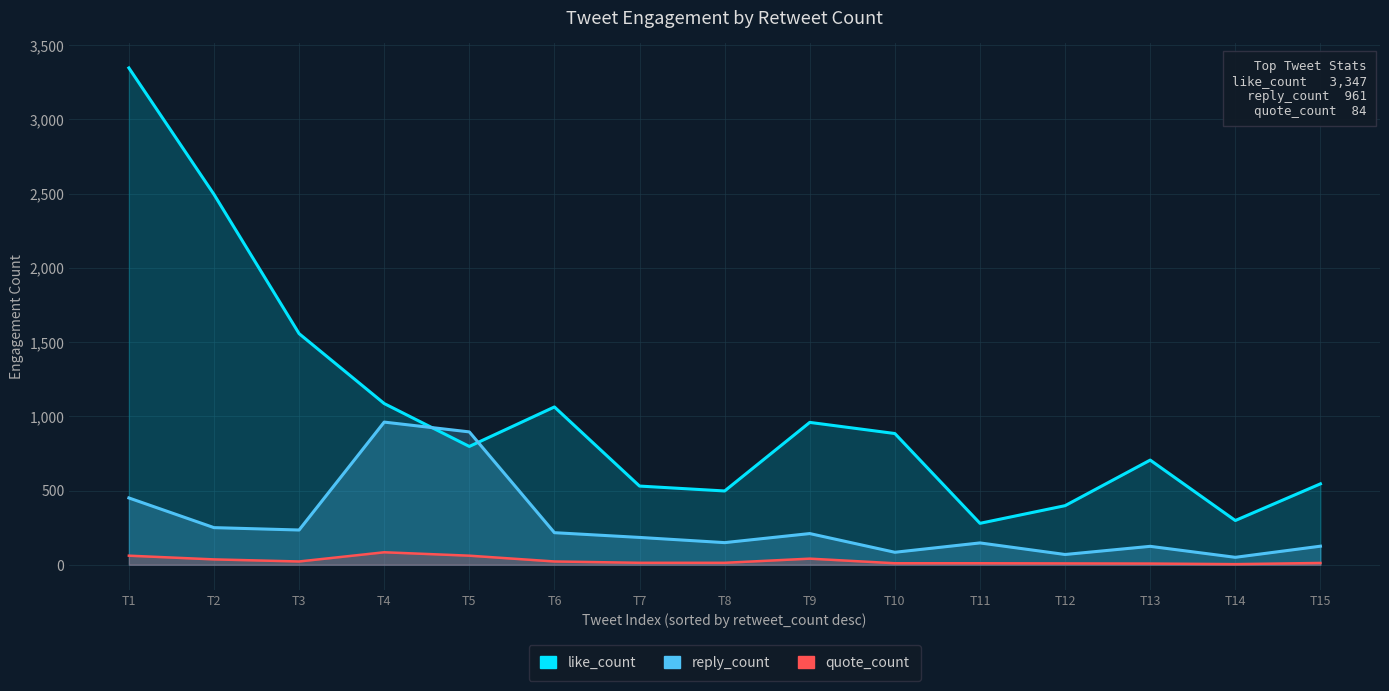

Is it true that quote_count equals 8 at T13?

True